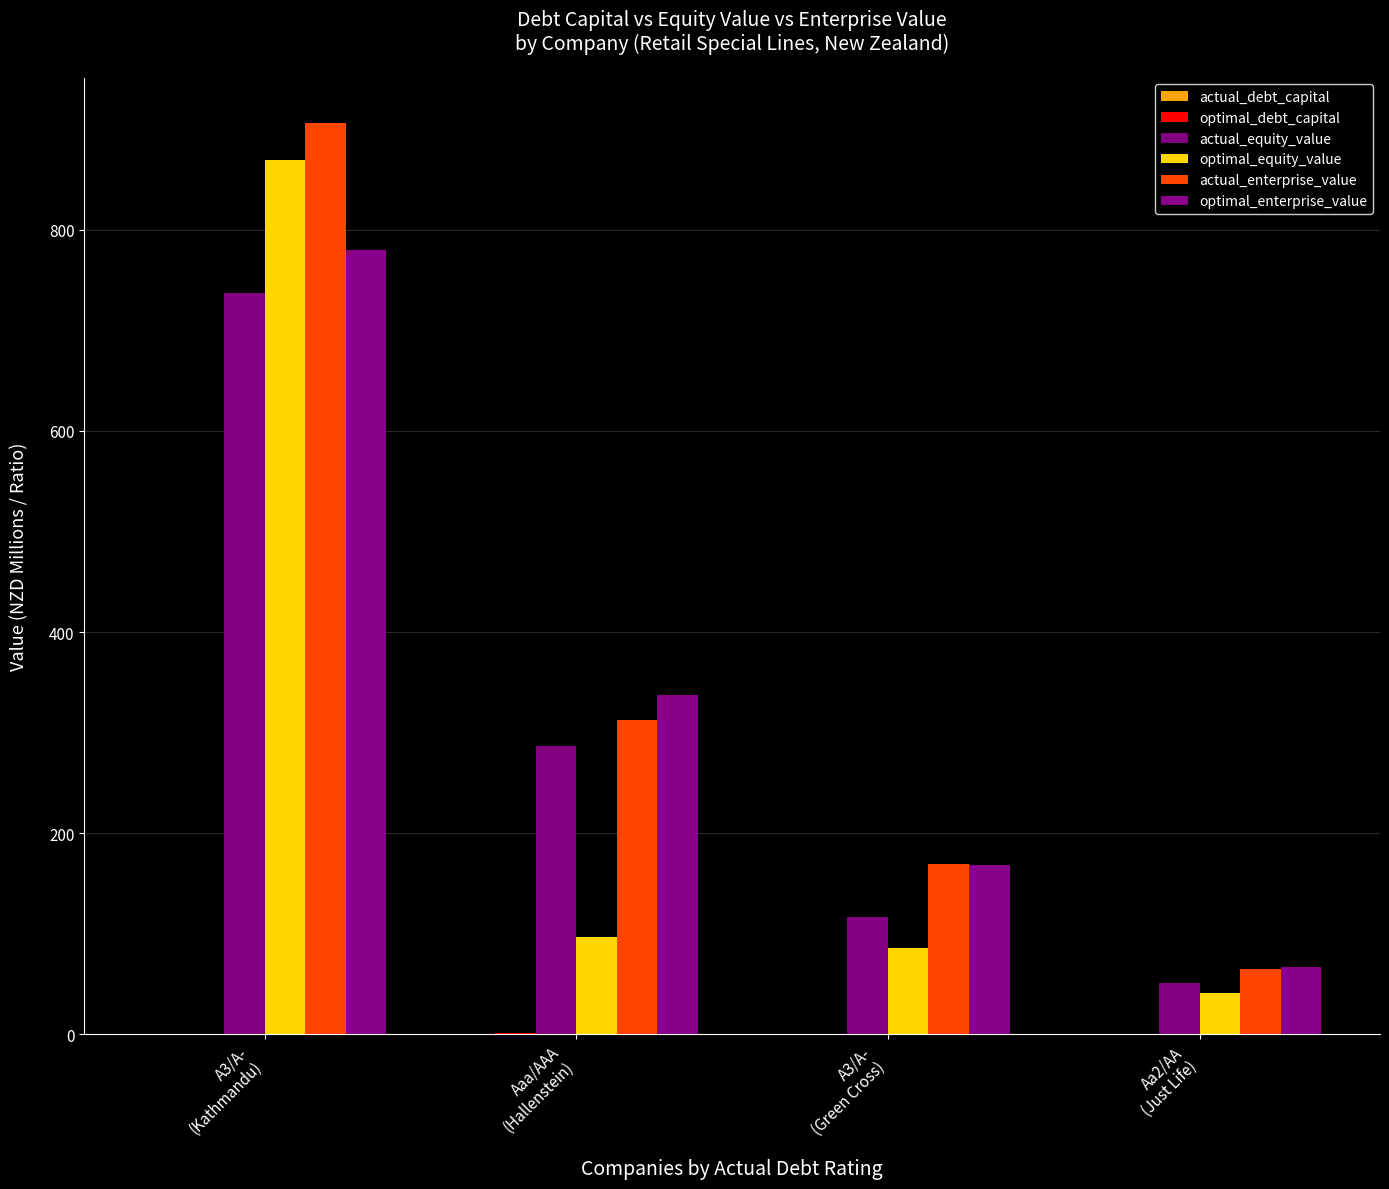

At A3/A-
(Kathmandu), list the series in order from smallest to largest.

optimal_debt_capital, actual_debt_capital, actual_equity_value, optimal_enterprise_value, optimal_equity_value, actual_enterprise_value